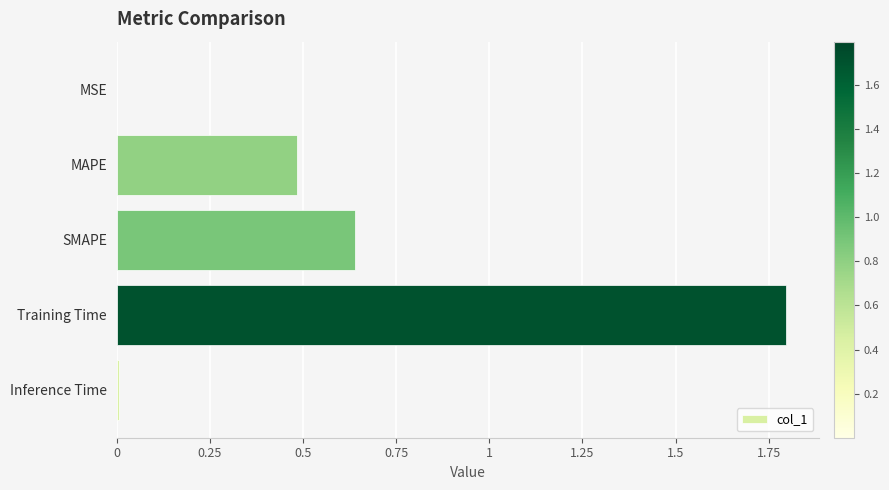

What is the sum of all values?

2.9